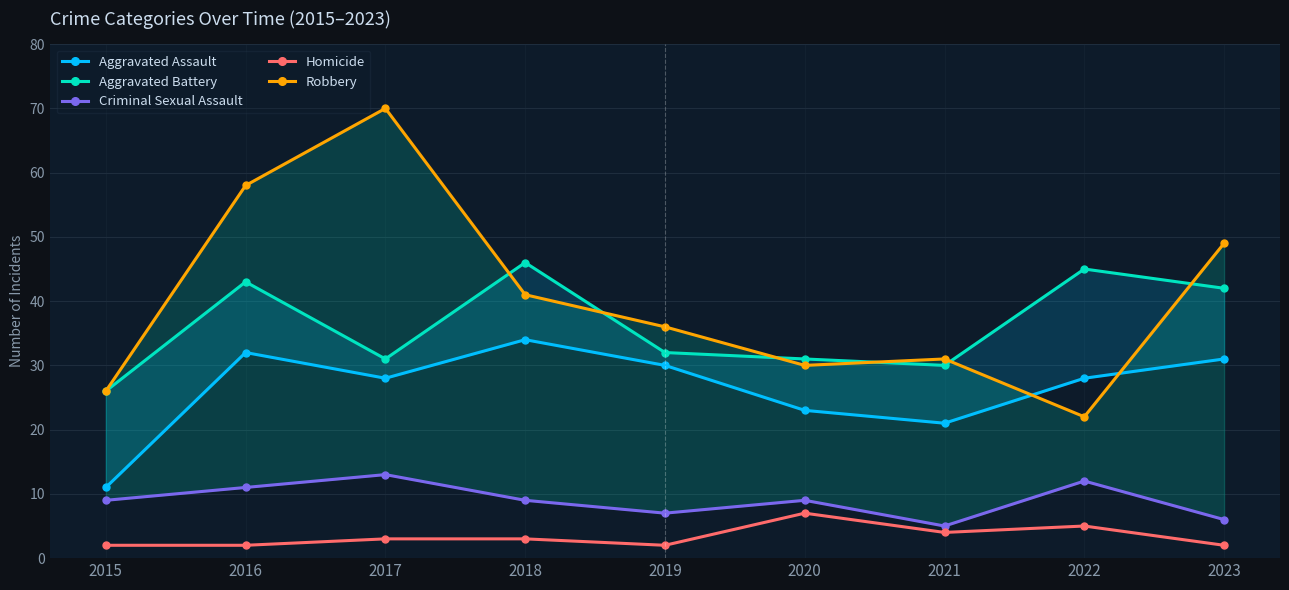

Reading right to left, list all the values displayed in this chart.

Aggravated Assault: 31	28	21	23	30	34	28	32	11
Aggravated Battery: 42	45	30	31	32	46	31	43	26
Criminal Sexual Assault: 6	12	5	9	7	9	13	11	9
Homicide: 2	5	4	7	2	3	3	2	2
Robbery: 49	22	31	30	36	41	70	58	26